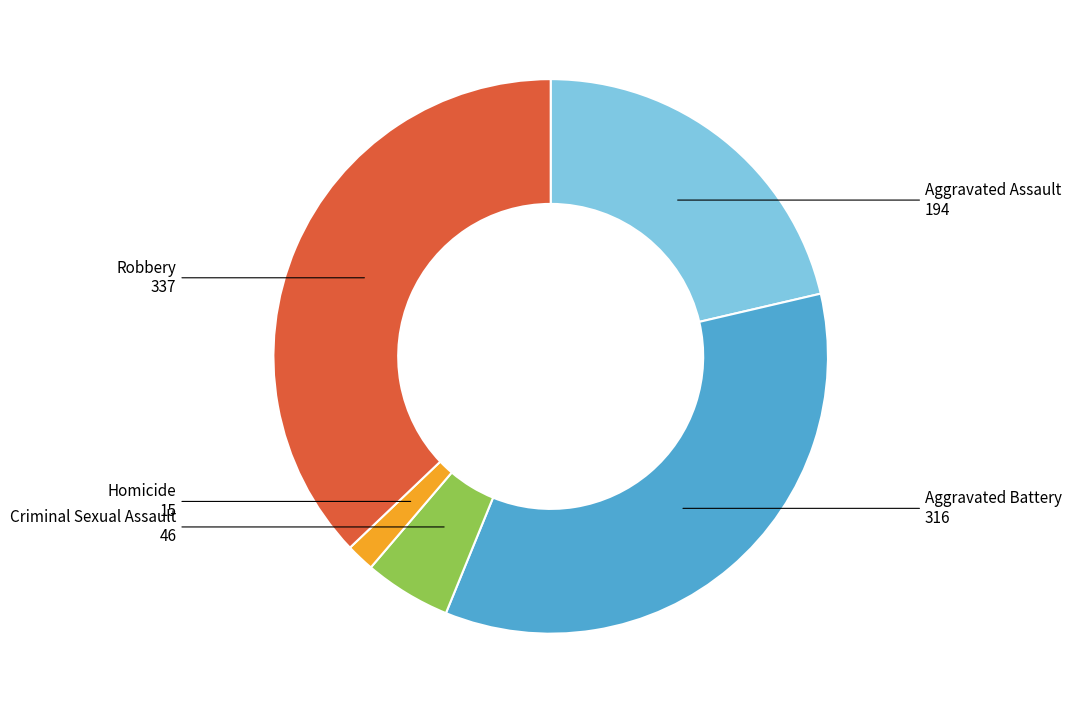

Is the sum of Homicide and Aggravated Battery greater than half?

No